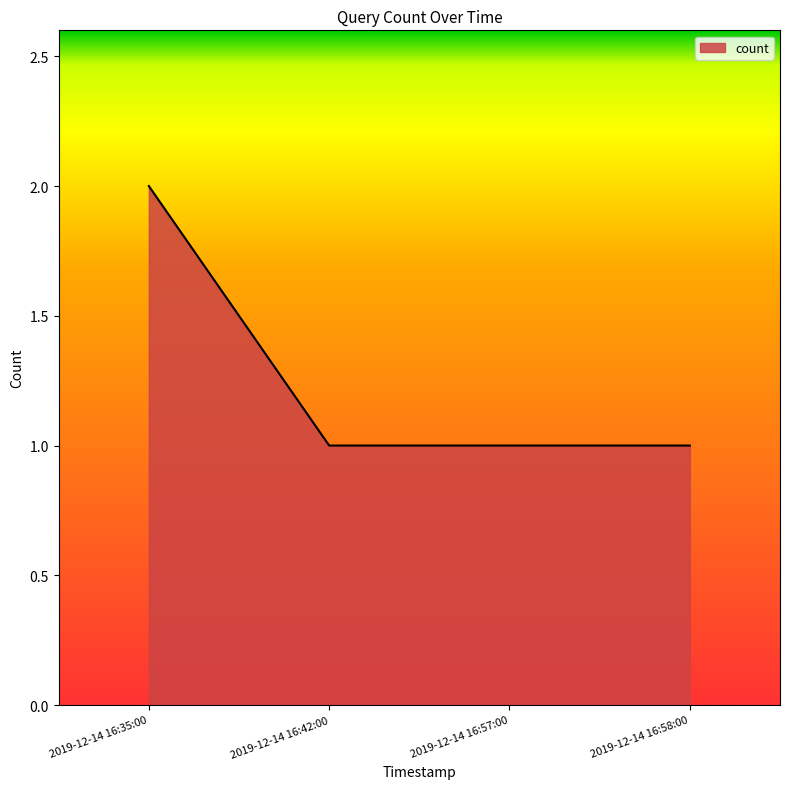

What position from the right is 2019-12-14 16:35:00?

4